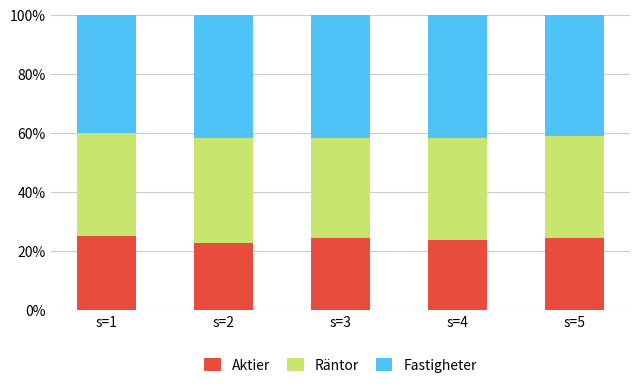

What is the total value across all series at s=5?

100.0